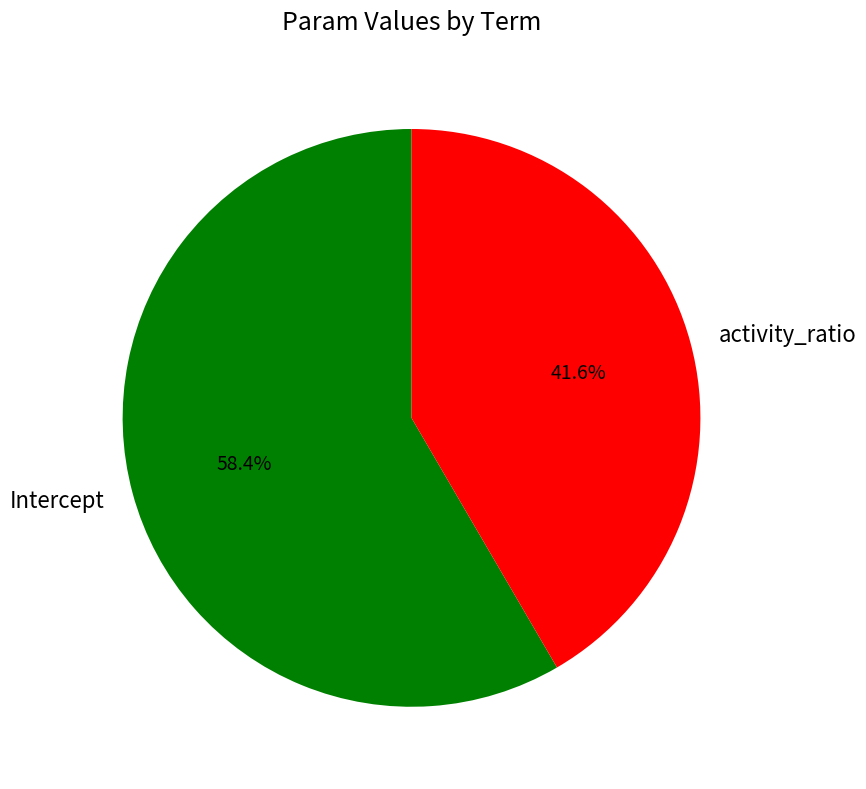

Is there any slice that represents more than half of the pie?

Yes